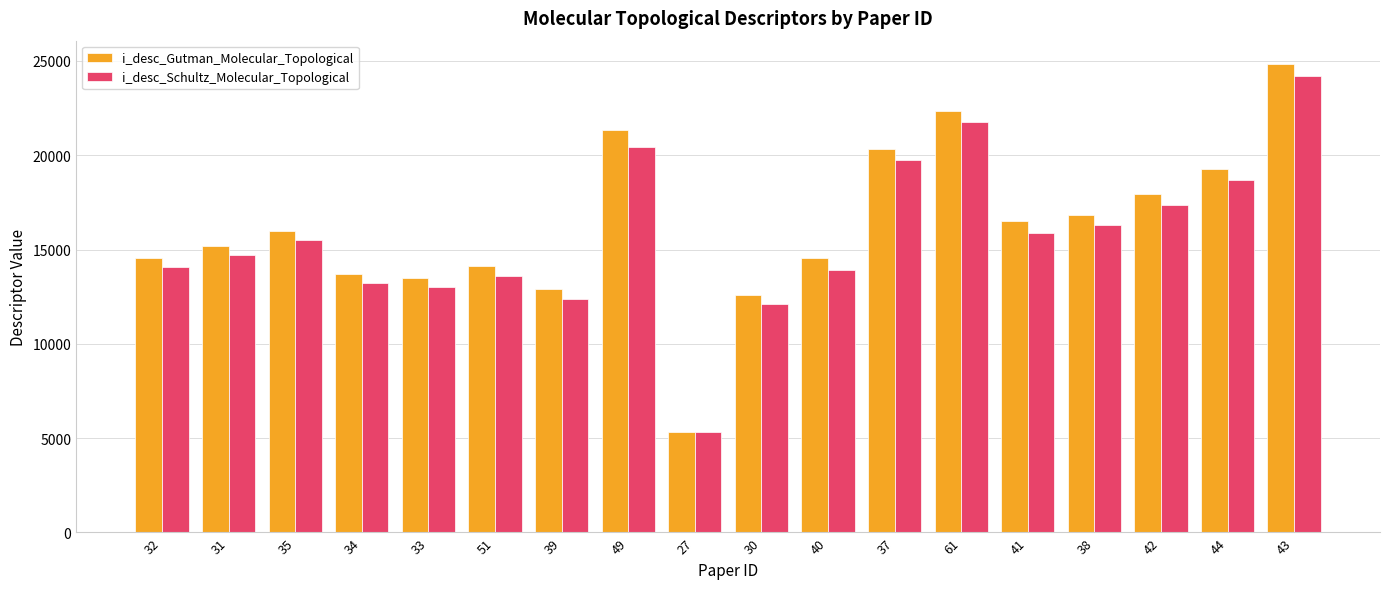

What is the label of the 17th bar from the left?

44